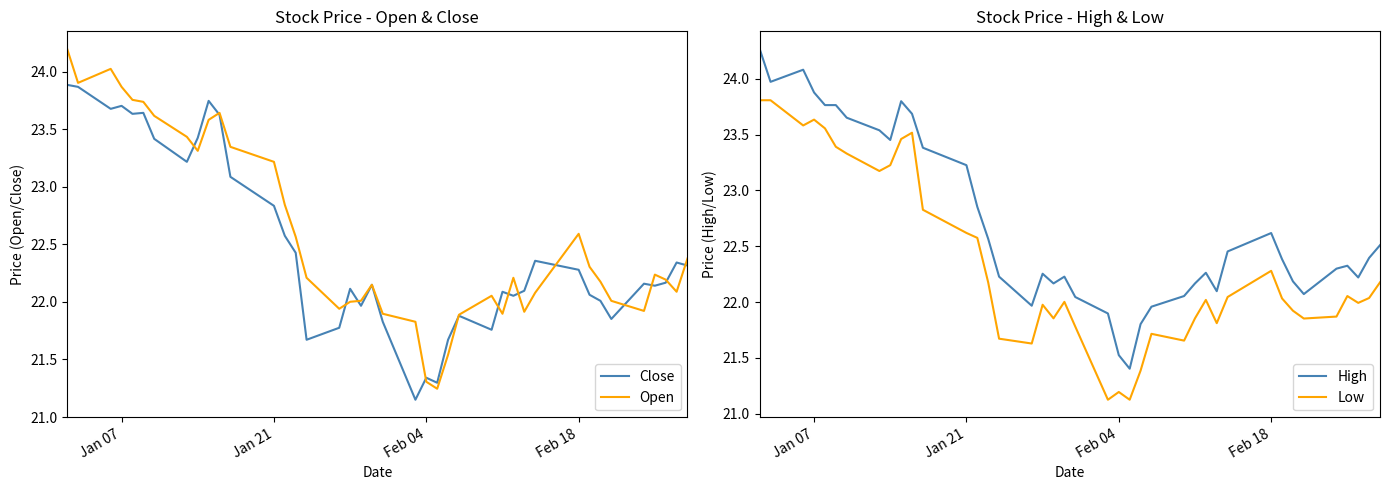

True or false: Low and Close intersect in this chart.

False